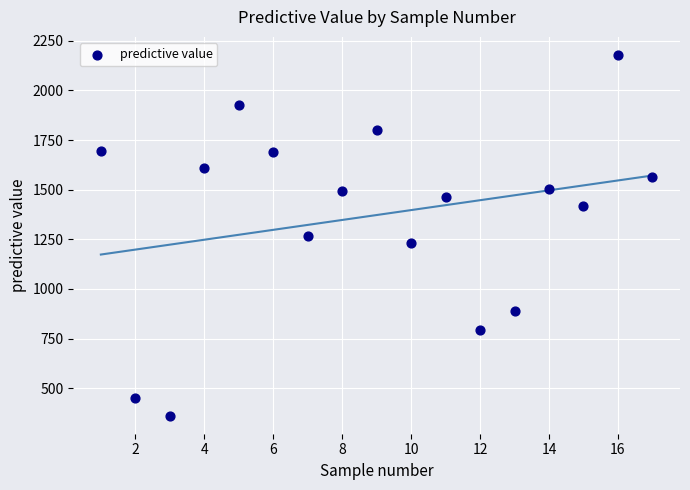

What is the range of Y values (max minus min)?

1817.1